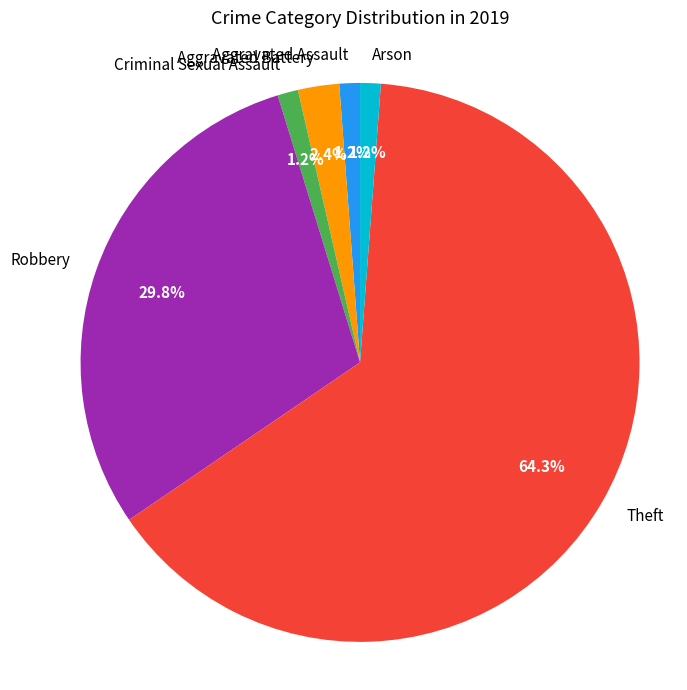

Is there any slice that represents more than half of the pie?

Yes